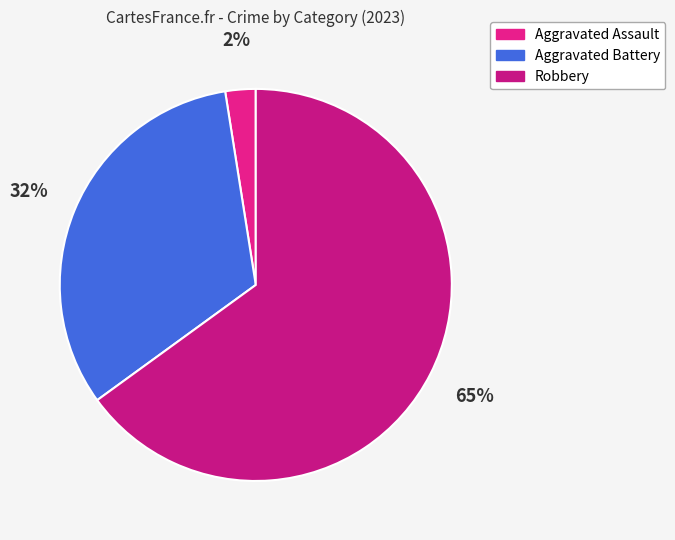

Count the number of slices in the pie.

3